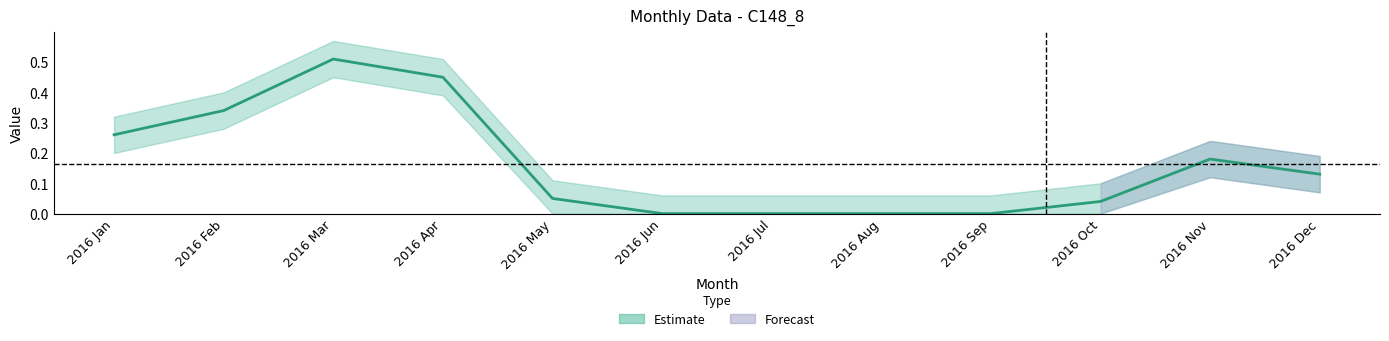

Between 2016 May and 2016 Mar, which is larger?

2016 Mar